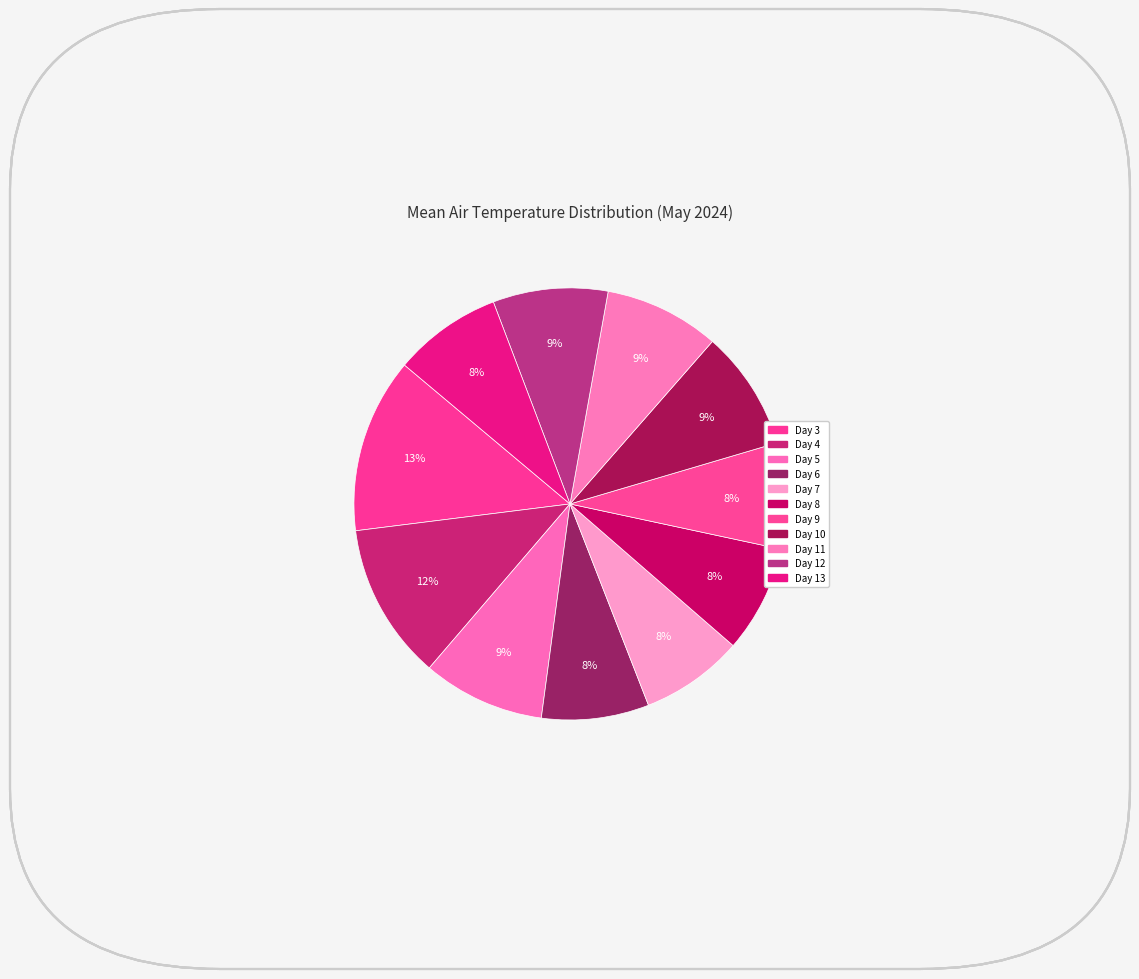

Count the number of slices in the pie.

11